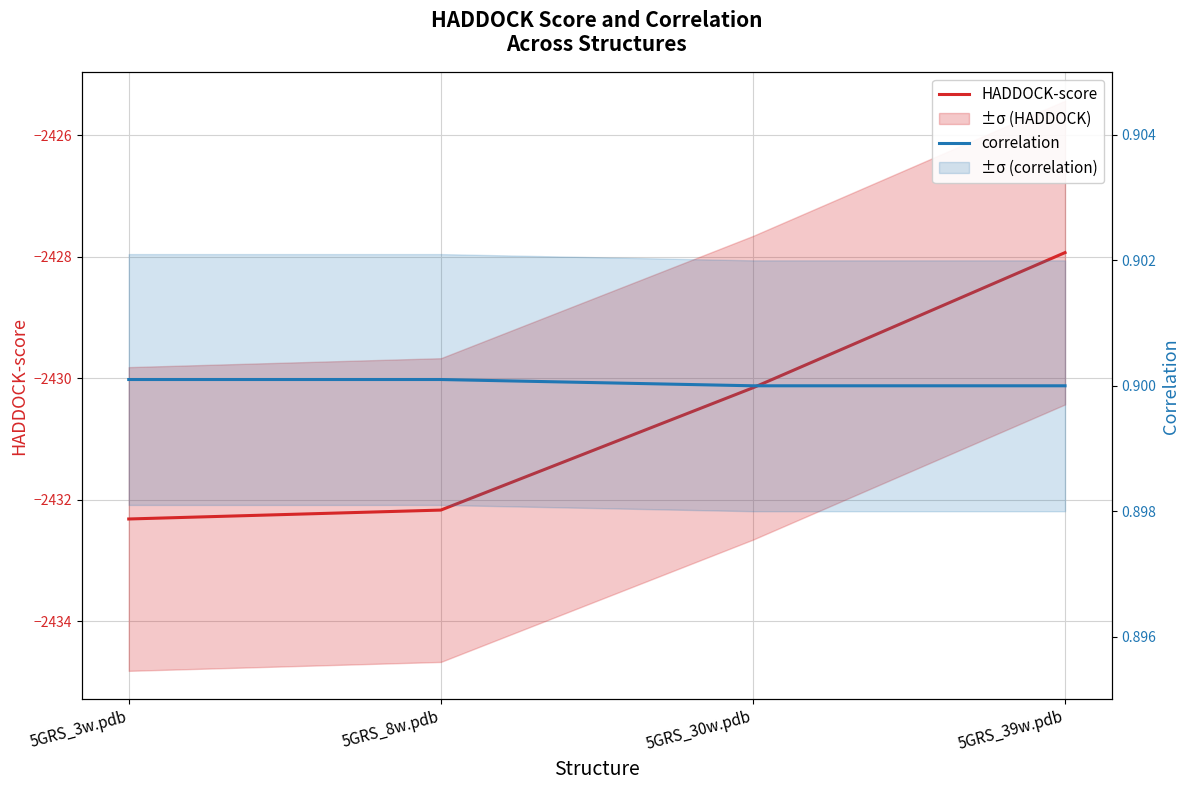

The HADDOCK-score series shows -2427.9 at 5GRS_39w.pdb. True or false?

True